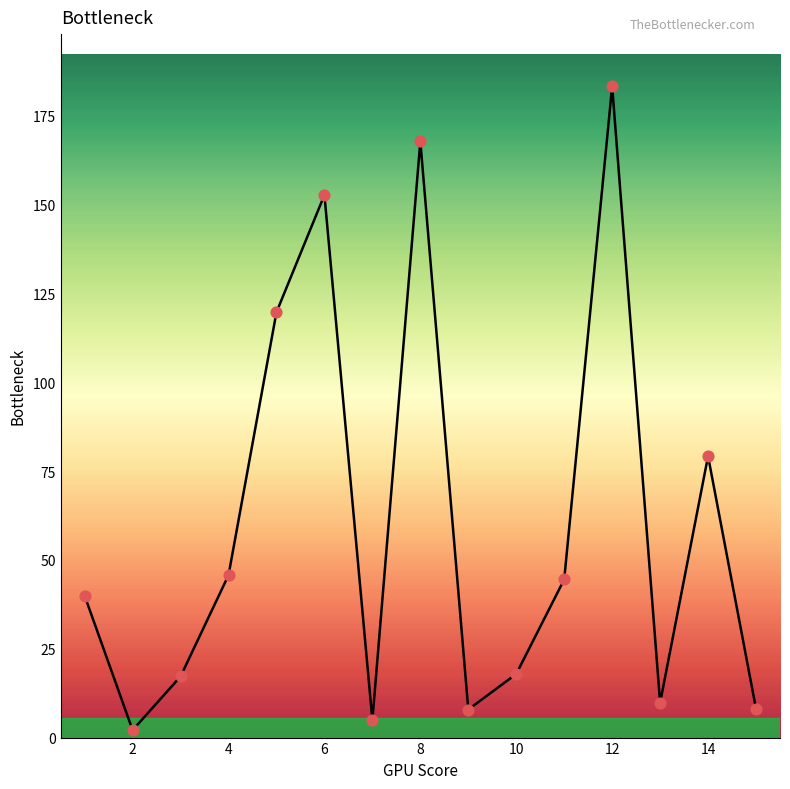

What is the difference between the maximum and minimum values?

181.2